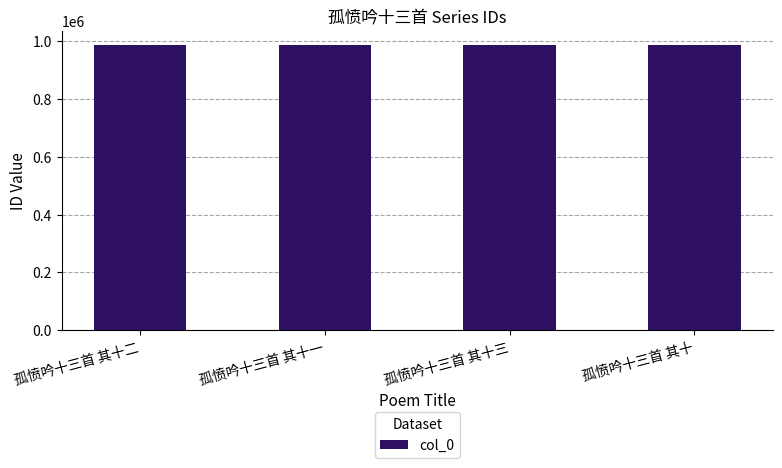

What is the value of the 2nd bar from the left?

987223